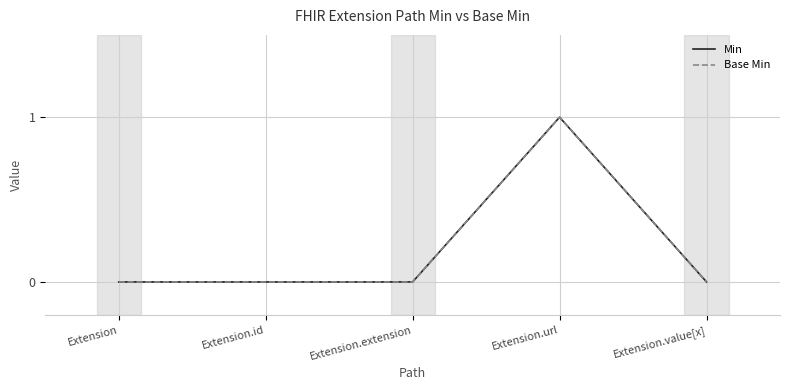

Does the chart have visible grid lines?

Yes